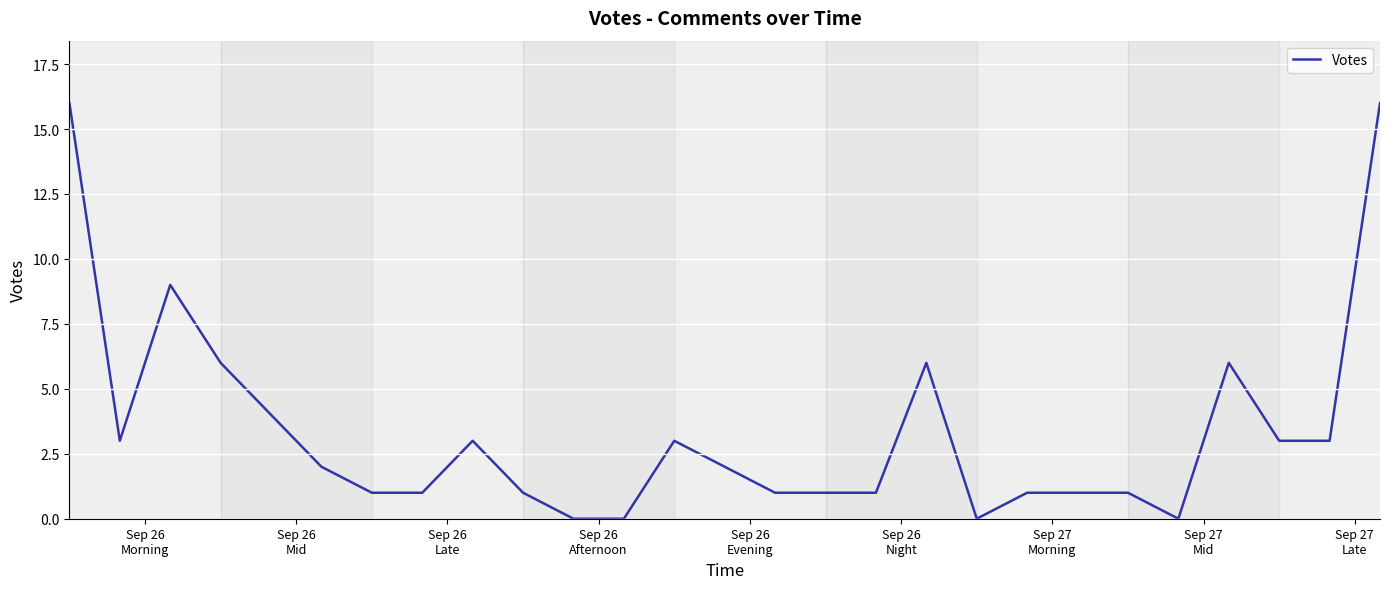

What is the greatest value displayed?

16